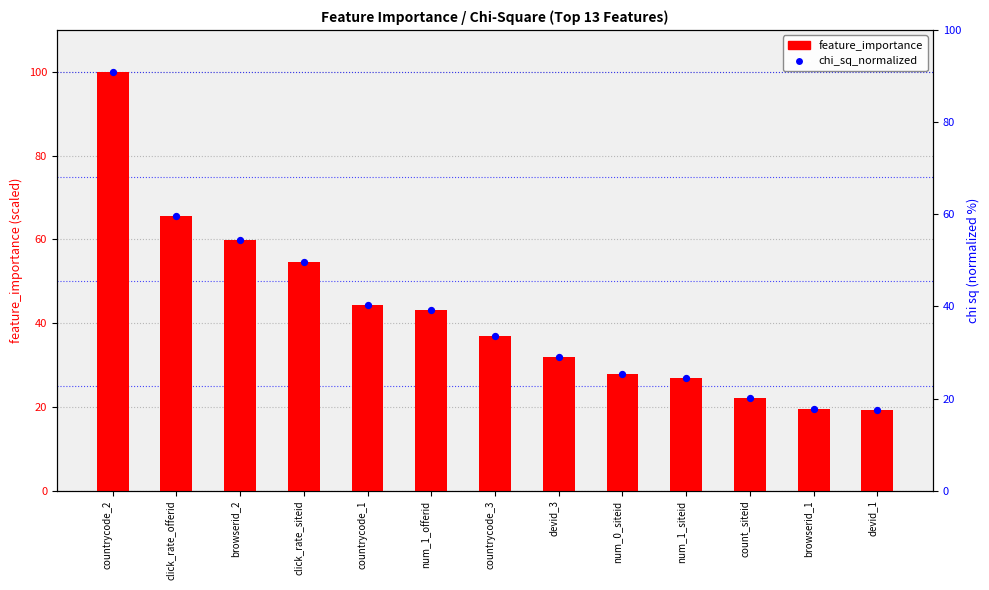

What is the ratio of the value at browserid_2 to the value at countrycode_1?

1.3